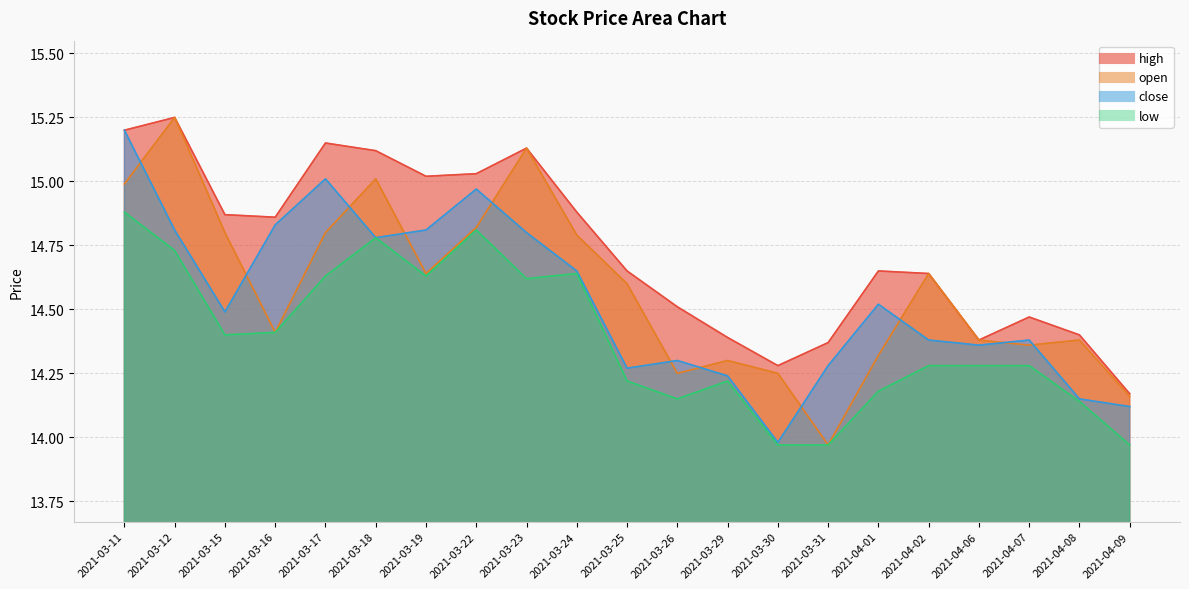

Which series changed the most between 2021-03-25 and 2021-04-08?

high